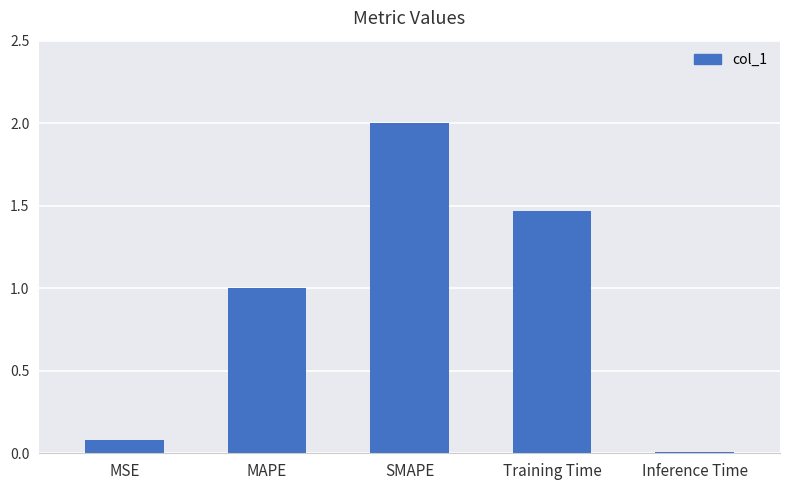

What is the change in value from MSE to MAPE?

+0.9